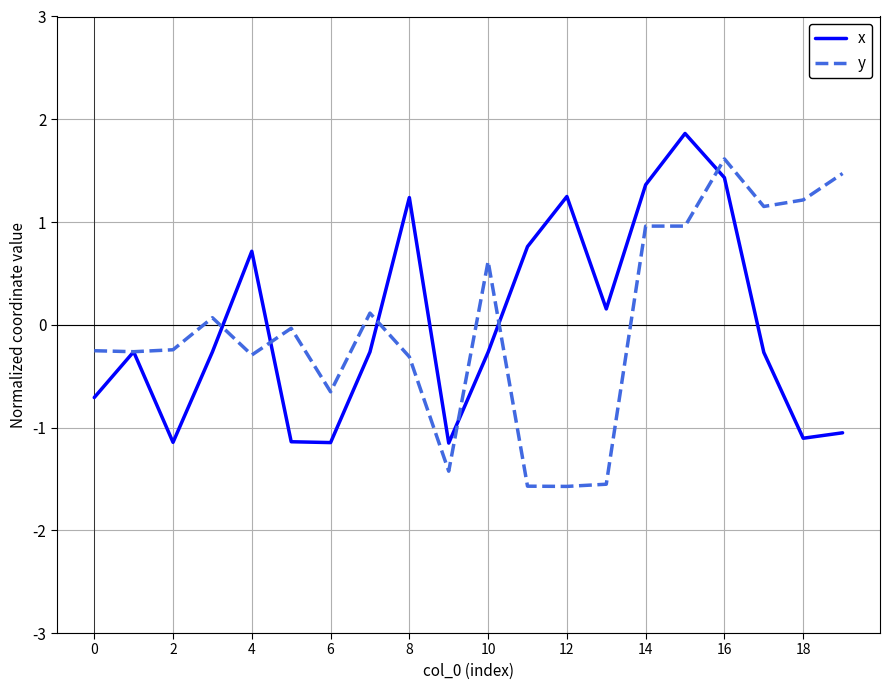

What is the minimum value shown in the chart?

-1.6